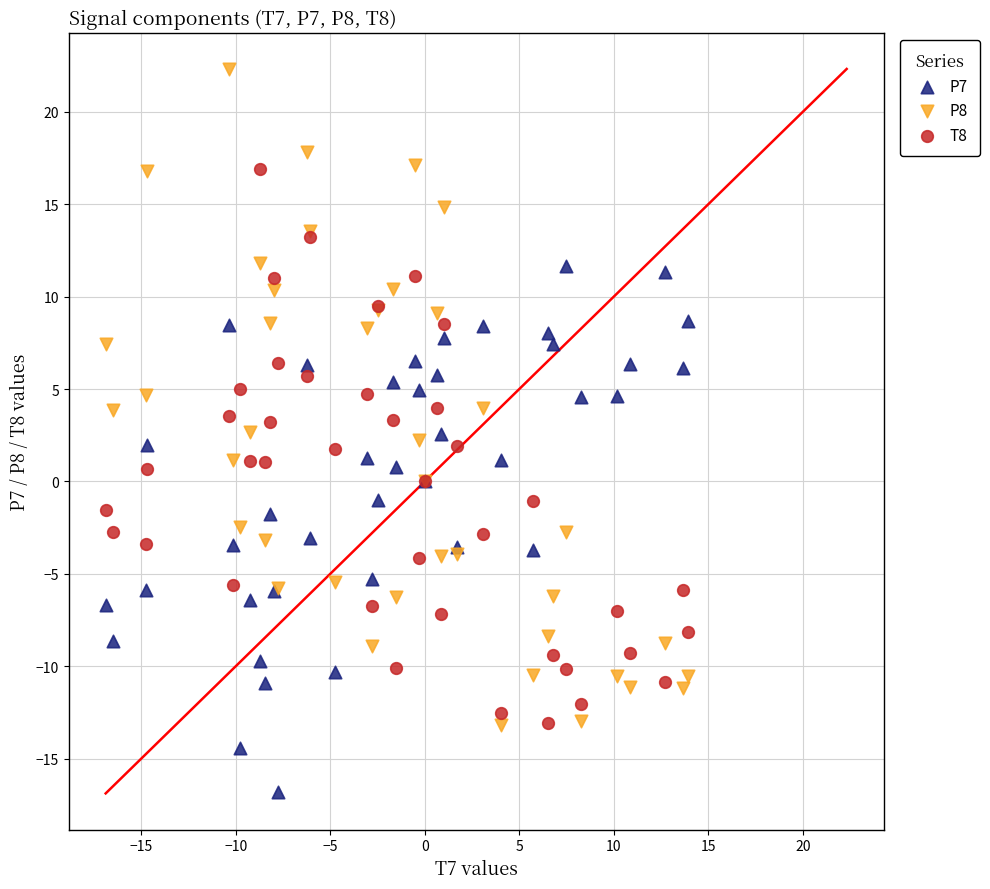

What is the X range (max minus min) for the scatter plot?

30.8